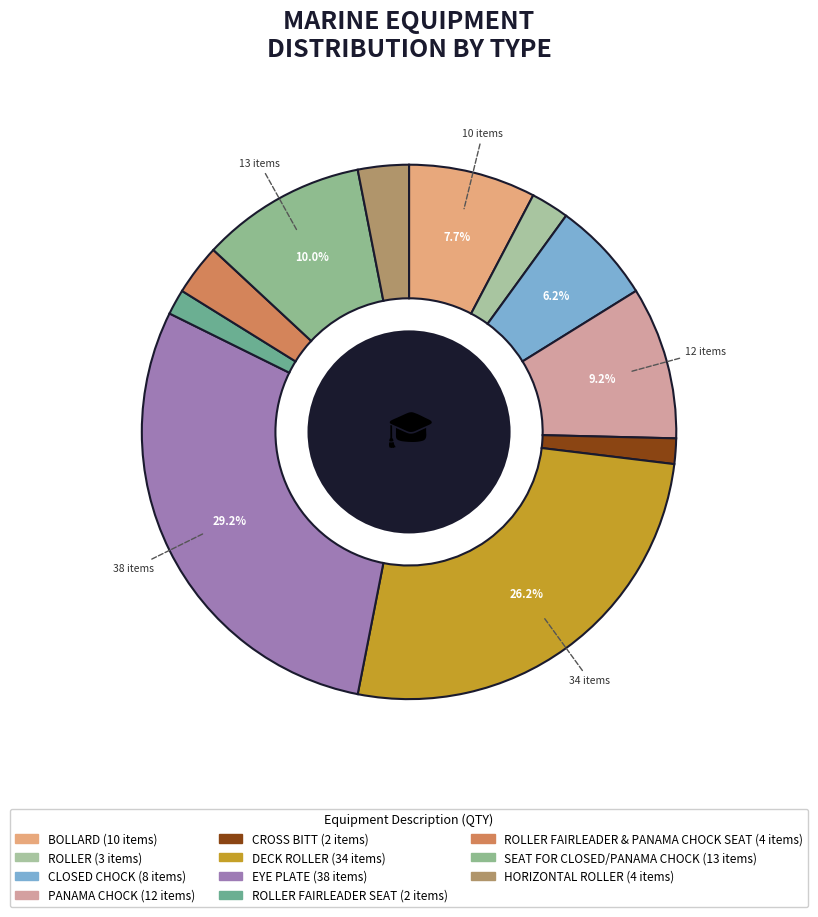

Rank the categories by value from lowest to highest.

CROSS BITT, ROLLER FAIRLEADER SEAT, ROLLER, ROLLER FAIRLEADER & PANAMA CHOCK SEAT, HORIZONTAL ROLLER, CLOSED CHOCK, BOLLARD, PANAMA CHOCK, SEAT FOR CLOSED/PANAMA CHOCK, DECK ROLLER, EYE PLATE